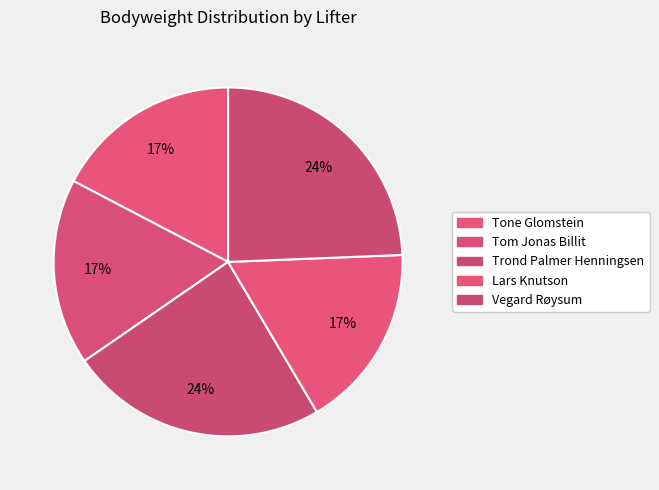

To the nearest percent, what portion does Vegard Røysum represent?

24%